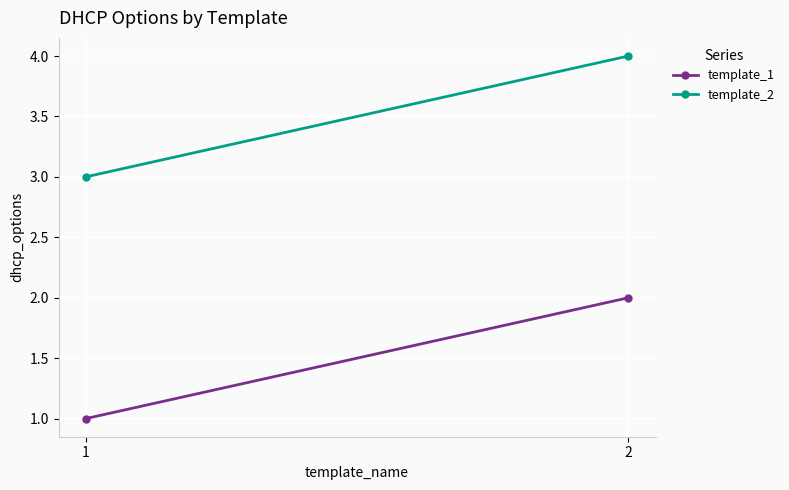

Read the template_2 value at 1.

3